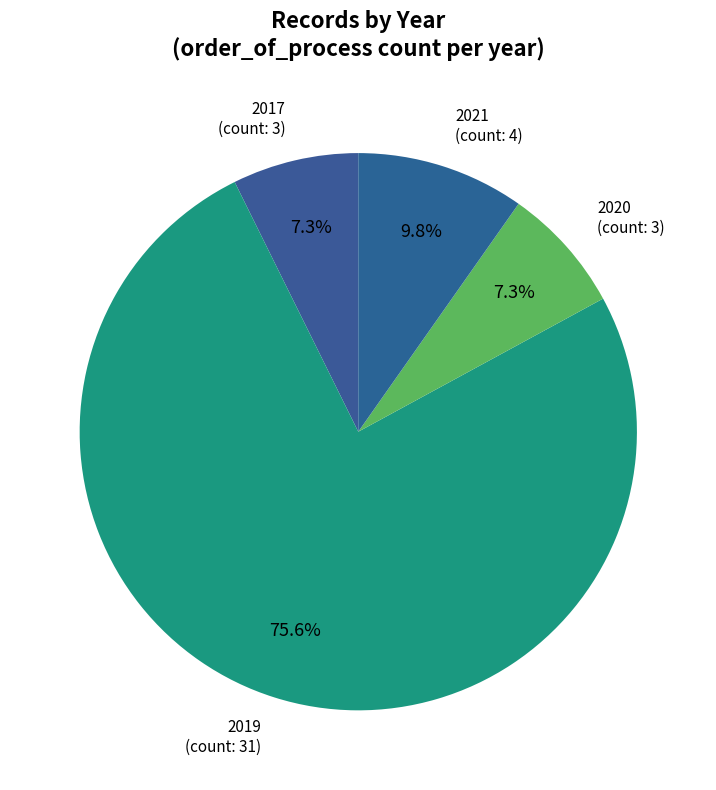

Which has a higher value, 2019 or 2020?

2019